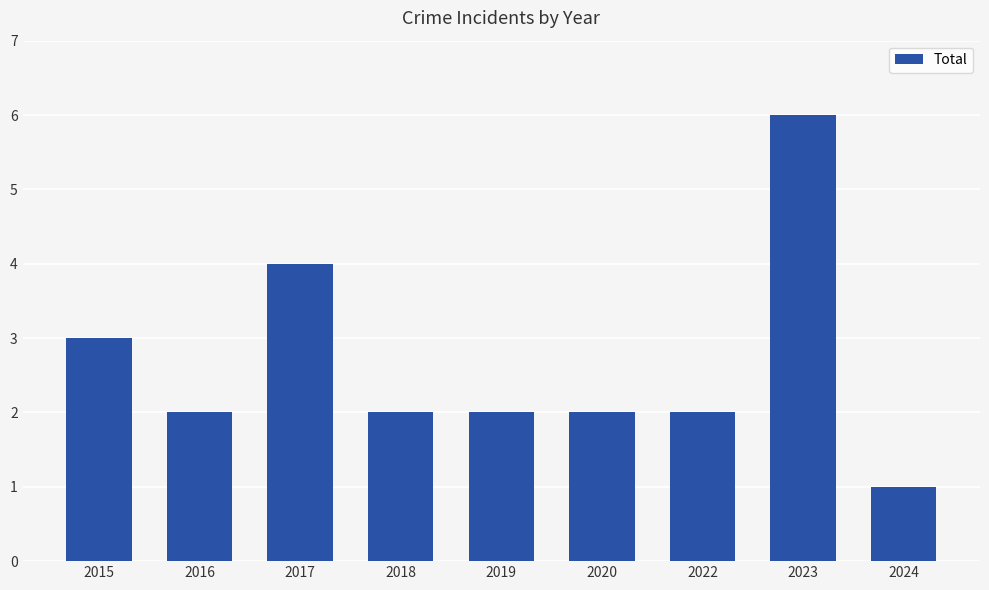

Does the chart contain any negative values?

No